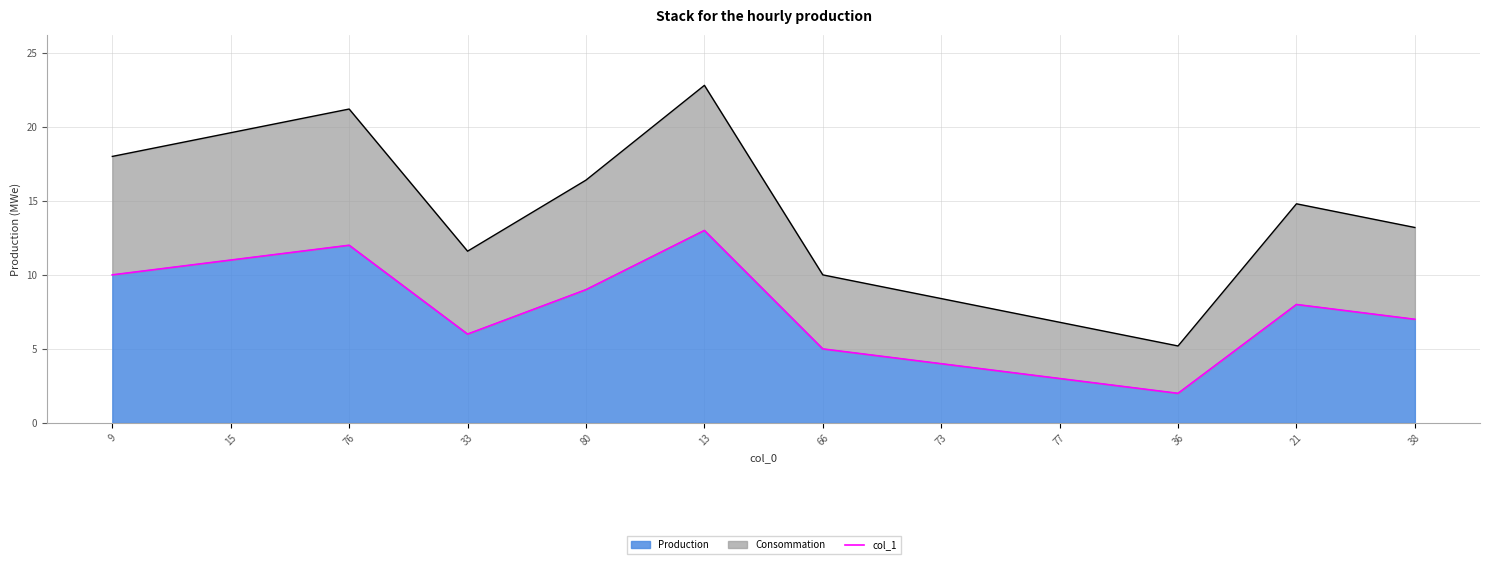

How many points are higher than both their immediate neighbors (excluding endpoints)?

3